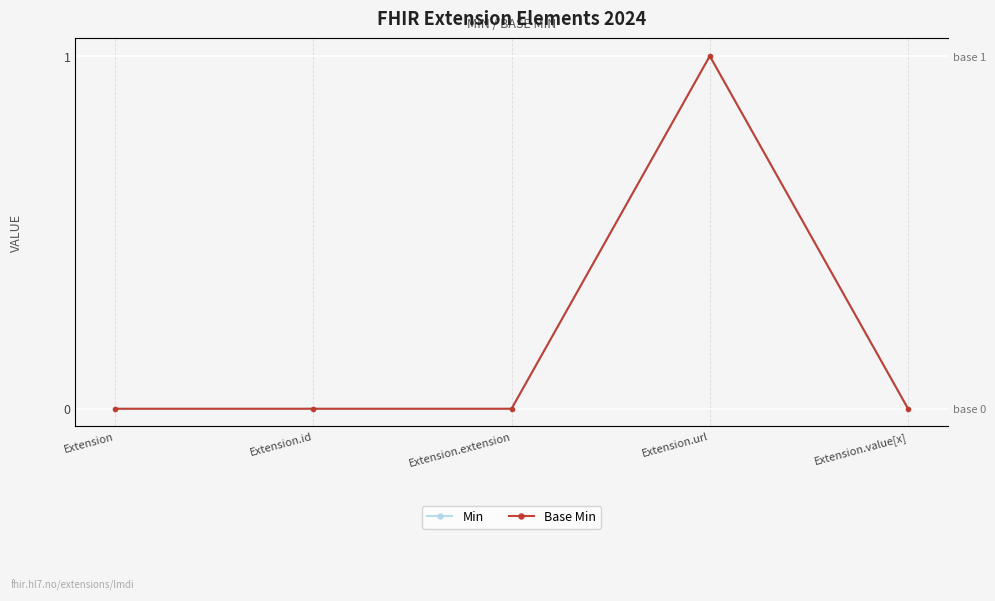

Which series changed the most between Extension.id and Extension.extension?

Min